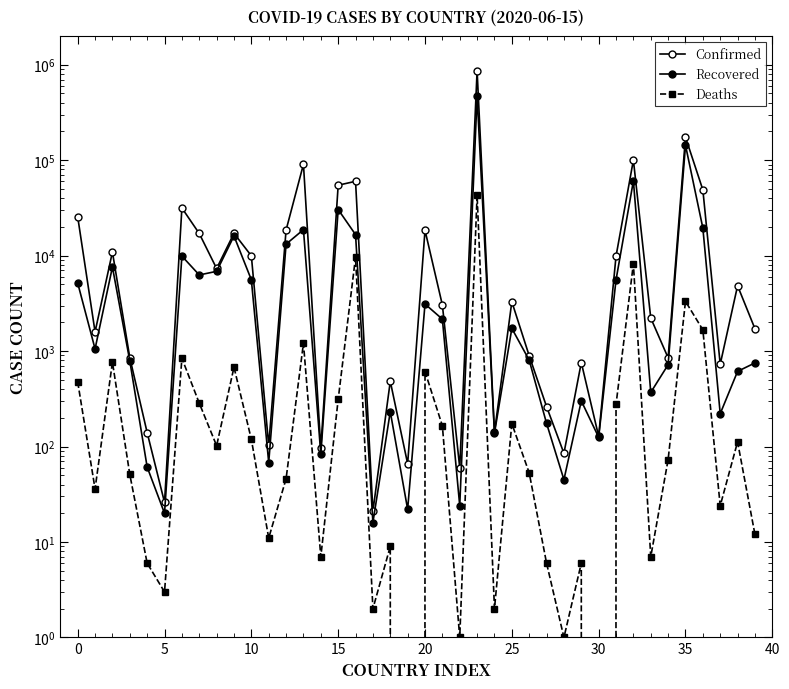

List the series in order of their peak value, highest first.

Confirmed, Recovered, Deaths